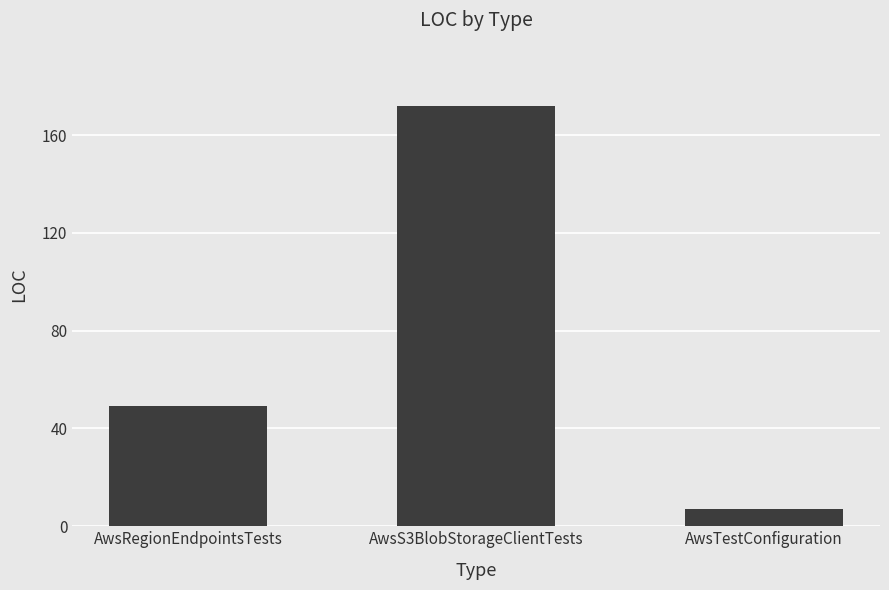

The value at AwsRegionEndpointsTests is 18. True or false?

False